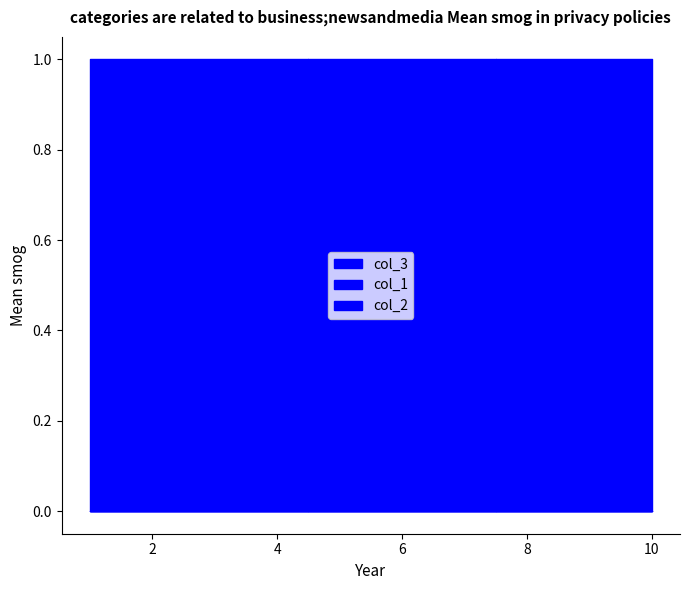

What is the approximate value of col_2 at 6?

1